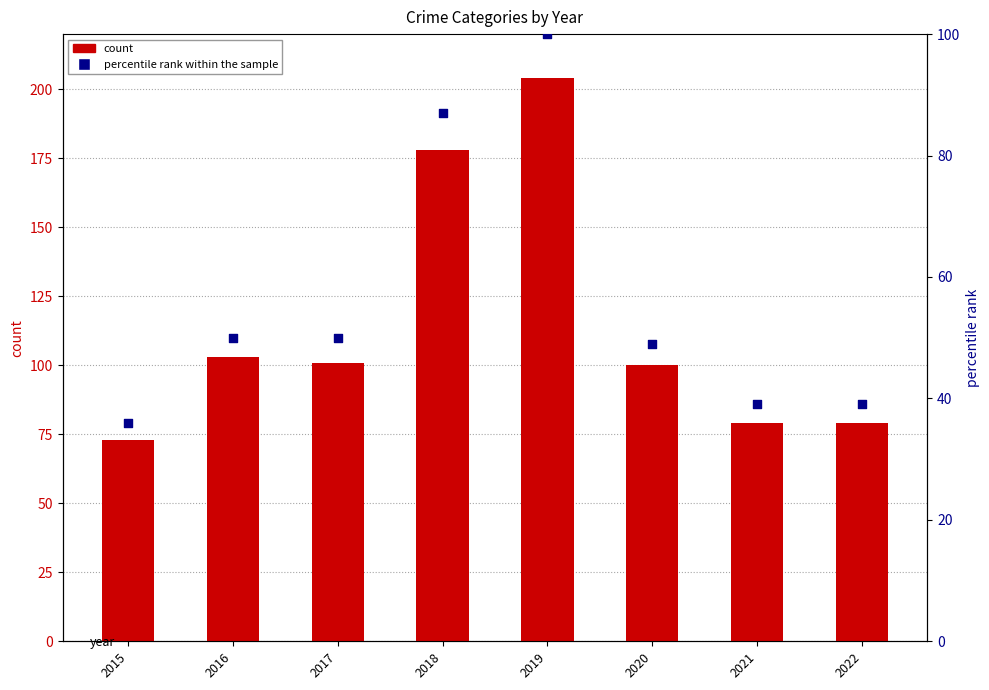

Which series contains the highest Y value?

count